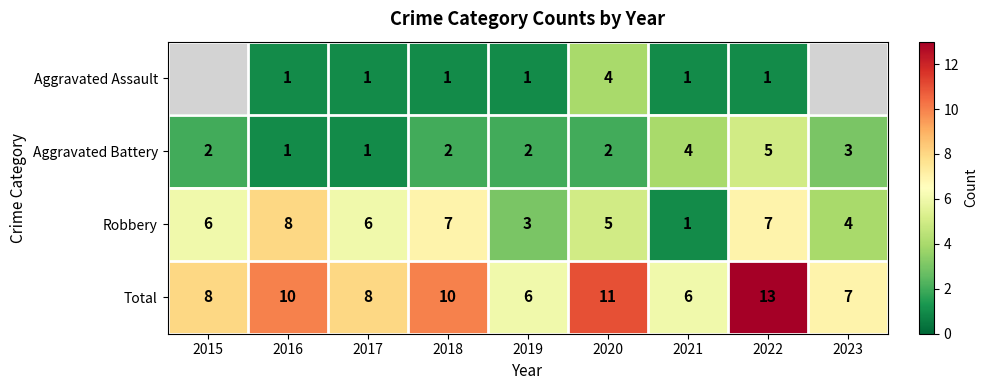

Is it true that Total equals 13 at 2022?

True